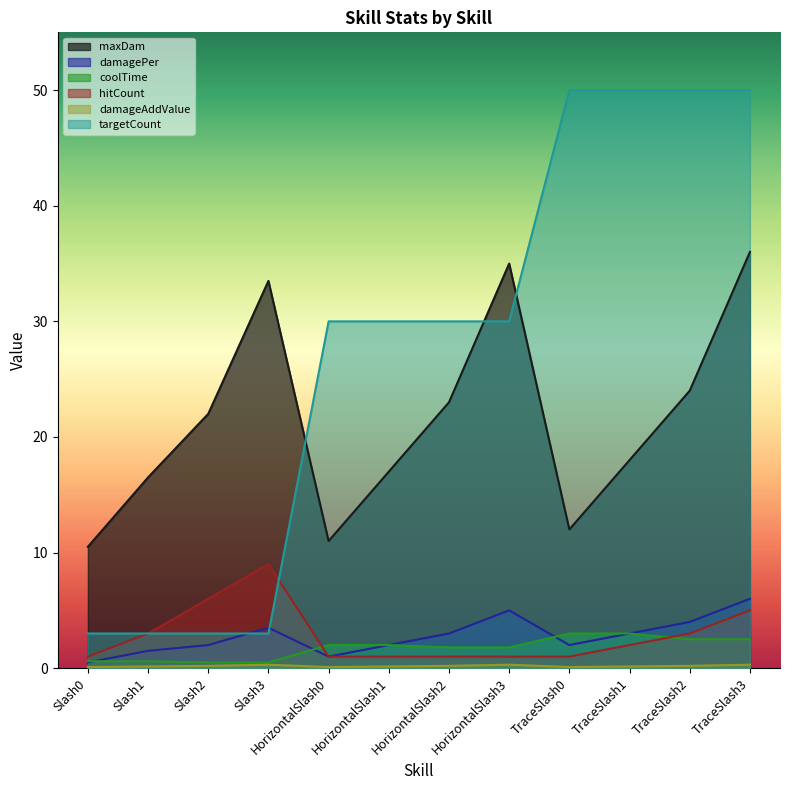

Does the chart display data point markers on the line(s)?

No